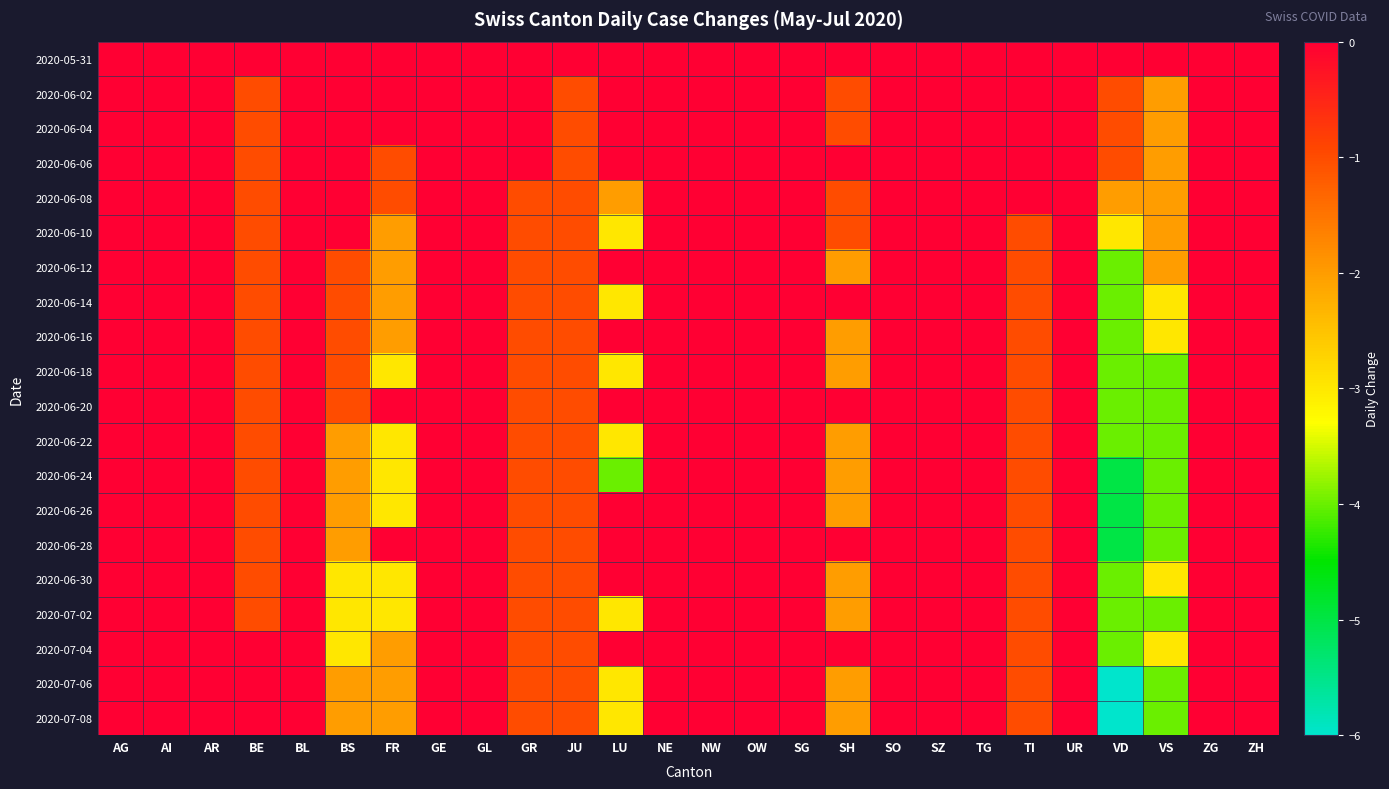

Reading right to left, transcribe all the data shown in this chart.

2020-05-31: ZH=0	ZG=0	VS=0	VD=0	UR=0	TI=0	TG=0	SZ=0	SO=0	SH=0	SG=0	OW=0	NW=0	NE=0	LU=0	JU=0	GR=0	GL=0	GE=0	FR=0	BS=0	BL=0	BE=0	AR=0	AI=0	AG=0
2020-06-02: ZH=0	ZG=0	VS=-2	VD=-1	UR=0	TI=0	TG=0	SZ=0	SO=0	SH=-1	SG=0	OW=0	NW=0	NE=0	LU=0	JU=-1	GR=0	GL=0	GE=1	FR=0	BS=0	BL=0	BE=-1	AR=0	AI=0	AG=0
2020-06-04: ZH=0	ZG=0	VS=-2	VD=-1	UR=0	TI=0	TG=0	SZ=0	SO=0	SH=-1	SG=0	OW=0	NW=0	NE=0	LU=0	JU=-1	GR=0	GL=0	GE=1	FR=0	BS=0	BL=0	BE=-1	AR=0	AI=0	AG=1
2020-06-06: ZH=0	ZG=0	VS=-2	VD=-1	UR=0	TI=0	TG=0	SZ=0	SO=0	SH=0	SG=0	OW=0	NW=0	NE=0	LU=0	JU=-1	GR=0	GL=0	GE=0	FR=-1	BS=0	BL=0	BE=-1	AR=0	AI=0	AG=0
2020-06-08: ZH=0	ZG=0	VS=-2	VD=-2	UR=0	TI=1	TG=0	SZ=0	SO=0	SH=-1	SG=1	OW=0	NW=0	NE=0	LU=-2	JU=-1	GR=-1	GL=0	GE=1	FR=-1	BS=0	BL=0	BE=-1	AR=0	AI=0	AG=0
2020-06-10: ZH=0	ZG=0	VS=-2	VD=-3	UR=0	TI=-1	TG=0	SZ=0	SO=0	SH=-1	SG=0	OW=0	NW=0	NE=0	LU=-3	JU=-1	GR=-1	GL=0	GE=1	FR=-2	BS=0	BL=0	BE=-1	AR=0	AI=0	AG=0
2020-06-12: ZH=0	ZG=0	VS=-2	VD=-4	UR=0	TI=-1	TG=0	SZ=0	SO=0	SH=-2	SG=0	OW=0	NW=0	NE=0	LU=0	JU=-1	GR=-1	GL=0	GE=1	FR=-2	BS=-1	BL=0	BE=-1	AR=0	AI=0	AG=0
2020-06-14: ZH=0	ZG=0	VS=-3	VD=-4	UR=0	TI=-1	TG=0	SZ=0	SO=0	SH=0	SG=0	OW=0	NW=0	NE=0	LU=-3	JU=-1	GR=-1	GL=0	GE=0	FR=-2	BS=-1	BL=0	BE=-1	AR=0	AI=0	AG=0
2020-06-16: ZH=0	ZG=0	VS=-3	VD=-4	UR=0	TI=-1	TG=0	SZ=0	SO=0	SH=-2	SG=0	OW=0	NW=0	NE=0	LU=0	JU=-1	GR=-1	GL=0	GE=0	FR=-2	BS=-1	BL=0	BE=-1	AR=0	AI=0	AG=0
2020-06-18: ZH=0	ZG=0	VS=-4	VD=-4	UR=0	TI=-1	TG=0	SZ=0	SO=0	SH=-2	SG=0	OW=0	NW=0	NE=0	LU=-3	JU=-1	GR=-1	GL=0	GE=0	FR=-3	BS=-1	BL=0	BE=-1	AR=0	AI=0	AG=0
2020-06-20: ZH=0	ZG=0	VS=-4	VD=-4	UR=0	TI=-1	TG=0	SZ=0	SO=0	SH=0	SG=0	OW=0	NW=0	NE=0	LU=0	JU=-1	GR=-1	GL=0	GE=0	FR=0	BS=-1	BL=0	BE=-1	AR=0	AI=0	AG=0
2020-06-22: ZH=0	ZG=0	VS=-4	VD=-4	UR=0	TI=-1	TG=0	SZ=0	SO=0	SH=-2	SG=0	OW=0	NW=0	NE=0	LU=-3	JU=-1	GR=-1	GL=0	GE=1	FR=-3	BS=-2	BL=0	BE=-1	AR=0	AI=0	AG=0
2020-06-24: ZH=0	ZG=0	VS=-4	VD=-5	UR=0	TI=-1	TG=0	SZ=0	SO=0	SH=-2	SG=2	OW=0	NW=0	NE=0	LU=-4	JU=-1	GR=-1	GL=0	GE=2	FR=-3	BS=-2	BL=0	BE=-1	AR=0	AI=0	AG=0
2020-06-26: ZH=0	ZG=0	VS=-4	VD=-5	UR=0	TI=-1	TG=0	SZ=0	SO=0	SH=-2	SG=0	OW=0	NW=0	NE=0	LU=0	JU=-1	GR=-1	GL=0	GE=2	FR=-3	BS=-2	BL=0	BE=-1	AR=0	AI=0	AG=0
2020-06-28: ZH=0	ZG=0	VS=-4	VD=-5	UR=0	TI=-1	TG=0	SZ=0	SO=0	SH=0	SG=0	OW=0	NW=0	NE=0	LU=0	JU=-1	GR=-1	GL=0	GE=0	FR=0	BS=-2	BL=0	BE=-1	AR=0	AI=0	AG=0
2020-06-30: ZH=0	ZG=0	VS=-3	VD=-4	UR=0	TI=-1	TG=0	SZ=0	SO=0	SH=-2	SG=0	OW=0	NW=0	NE=0	LU=0	JU=-1	GR=-1	GL=0	GE=1	FR=-3	BS=-3	BL=0	BE=-1	AR=0	AI=0	AG=0
2020-07-02: ZH=0	ZG=0	VS=-4	VD=-4	UR=0	TI=-1	TG=0	SZ=0	SO=0	SH=-2	SG=0	OW=0	NW=0	NE=0	LU=-3	JU=-1	GR=-1	GL=0	GE=1	FR=-3	BS=-3	BL=0	BE=-1	AR=0	AI=0	AG=0
2020-07-04: ZH=0	ZG=0	VS=-3	VD=-4	UR=0	TI=-1	TG=0	SZ=0	SO=0	SH=0	SG=0	OW=0	NW=0	NE=0	LU=0	JU=-1	GR=-1	GL=0	GE=0	FR=-2	BS=-3	BL=0	BE=0	AR=0	AI=0	AG=0
2020-07-06: ZH=0	ZG=0	VS=-4	VD=-6	UR=0	TI=-1	TG=1	SZ=0	SO=0	SH=-2	SG=0	OW=0	NW=0	NE=0	LU=-3	JU=-1	GR=-1	GL=0	GE=2	FR=-2	BS=-2	BL=0	BE=0	AR=0	AI=0	AG=0
2020-07-08: ZH=0	ZG=0	VS=-4	VD=-6	UR=0	TI=-1	TG=1	SZ=0	SO=0	SH=-2	SG=0	OW=0	NW=0	NE=0	LU=-3	JU=-1	GR=-1	GL=0	GE=2	FR=-2	BS=-2	BL=0	BE=0	AR=0	AI=0	AG=0